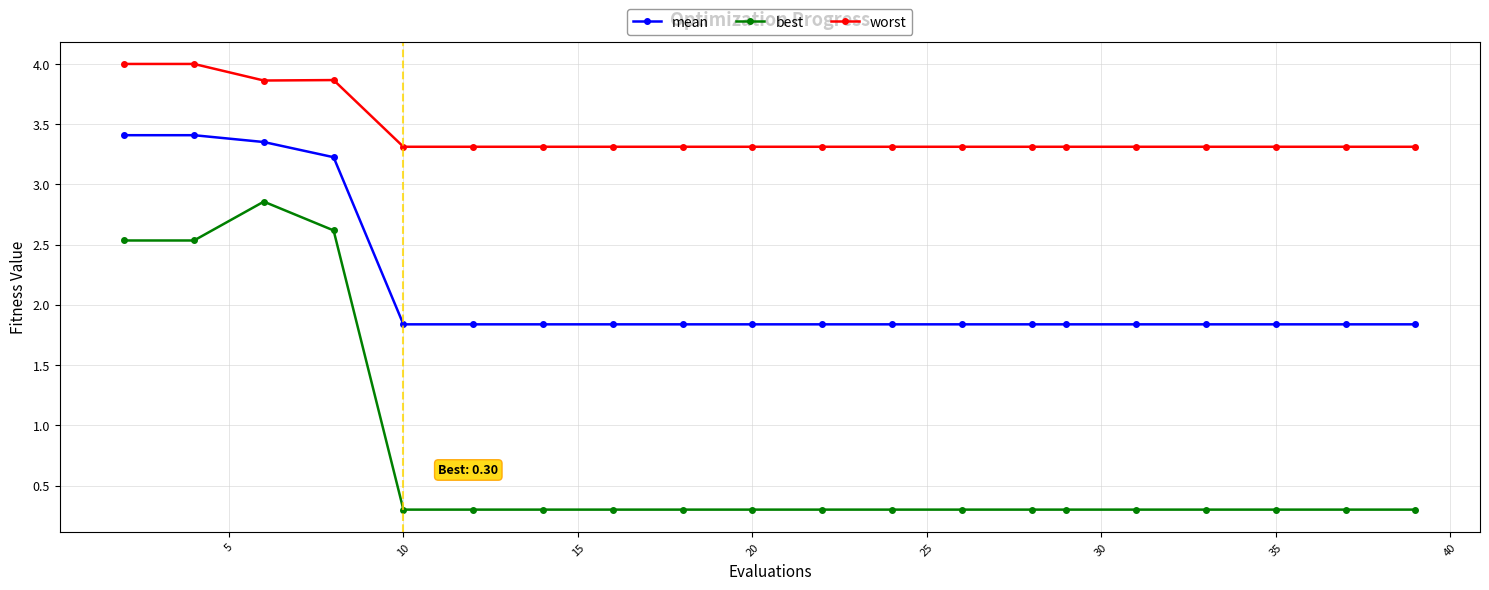

True or false: best and worst cross at least once.

False